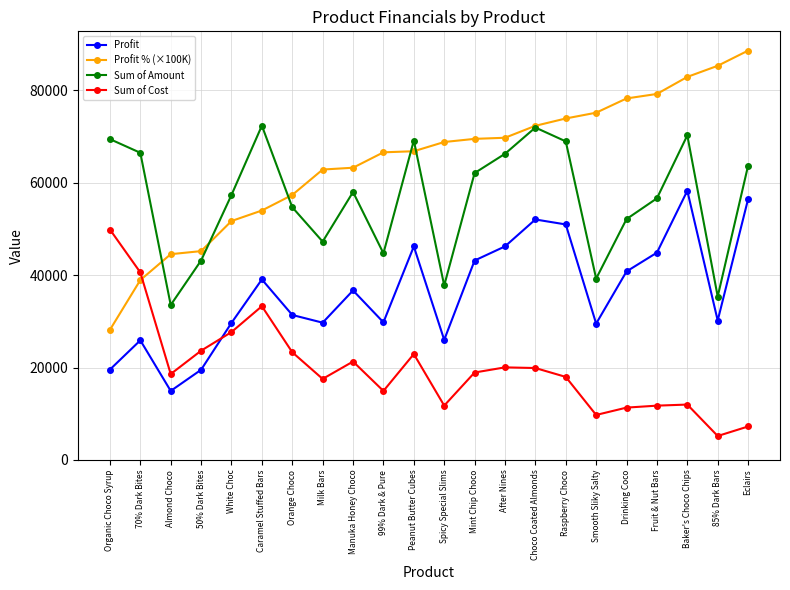

Between Manuka Honey Choco and After Nines, which series saw the biggest shift?

Profit